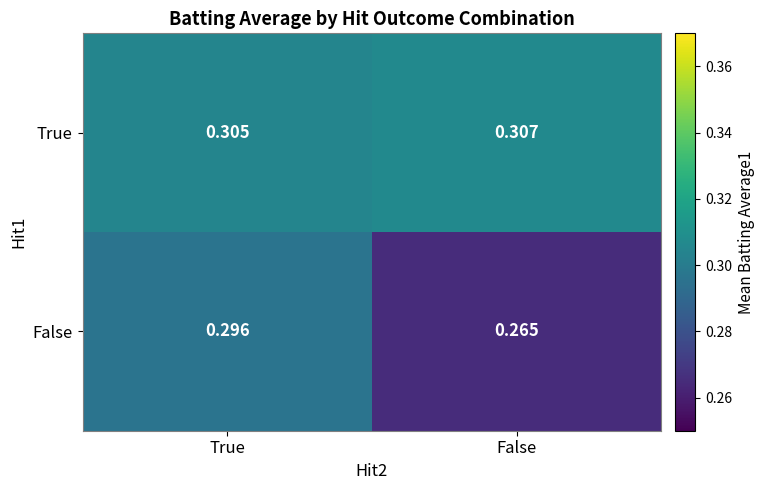

Which series has the largest total across all categories?

True